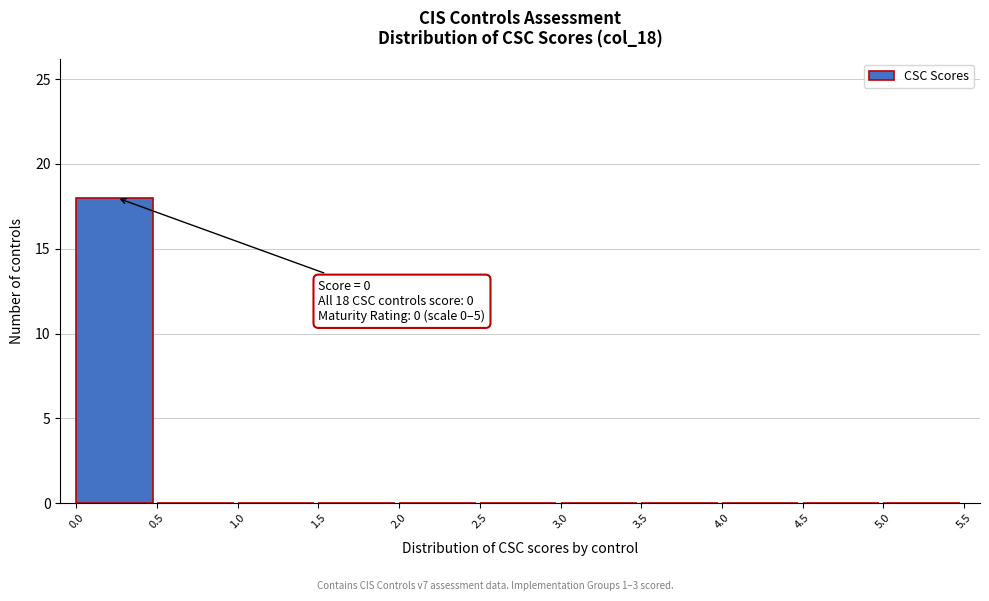

Over which range of the x-axis is the bar tallest?

0.0 to 0.5